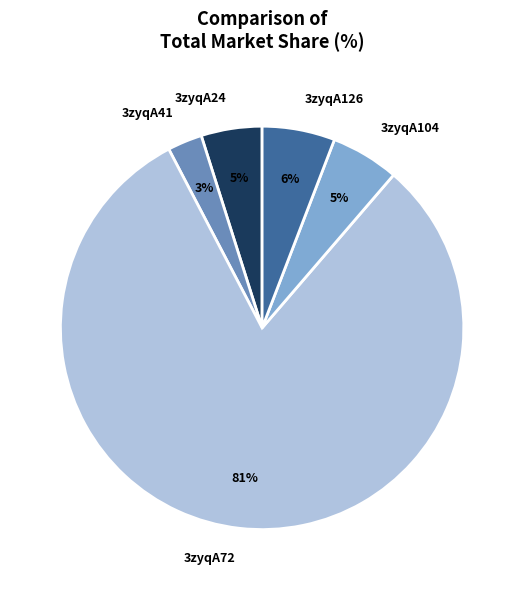

To the nearest percent, what is the difference between the largest and smallest slice percentages?

78%